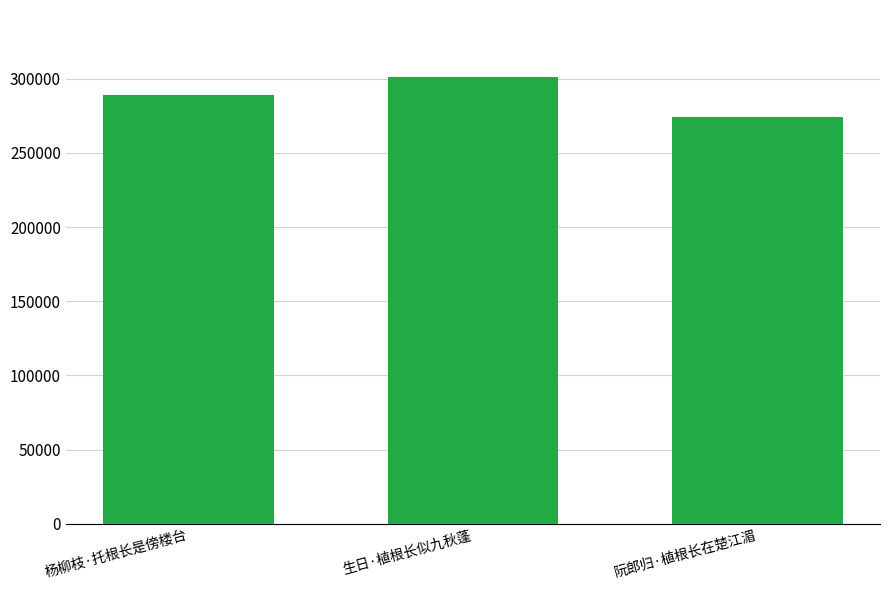

Rank the categories by value from highest to lowest.

生日·植根长似九秋蓬, 杨柳枝·托根长是傍楼台, 阮郎归·植根长在楚江湄